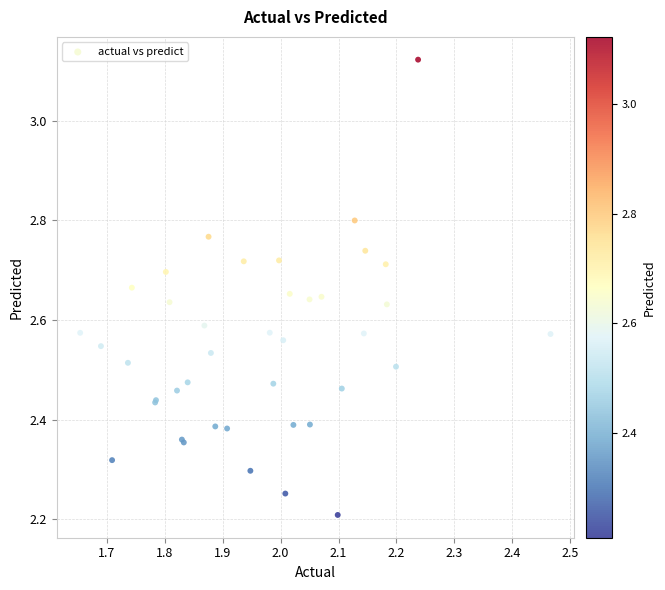

What Y value in the scatter plot is closest to 2?

2.2